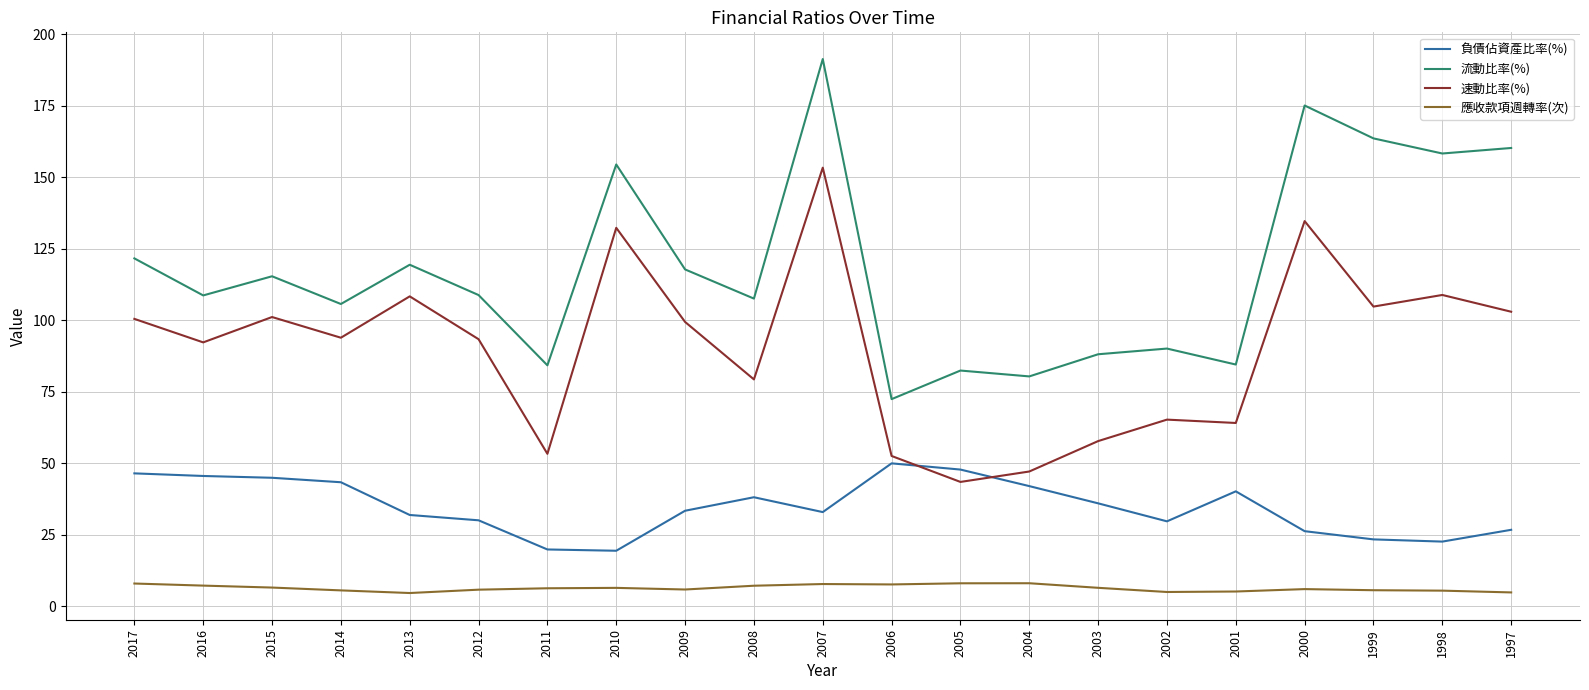

What is the maximum value for 速動比率(%)?

153.3